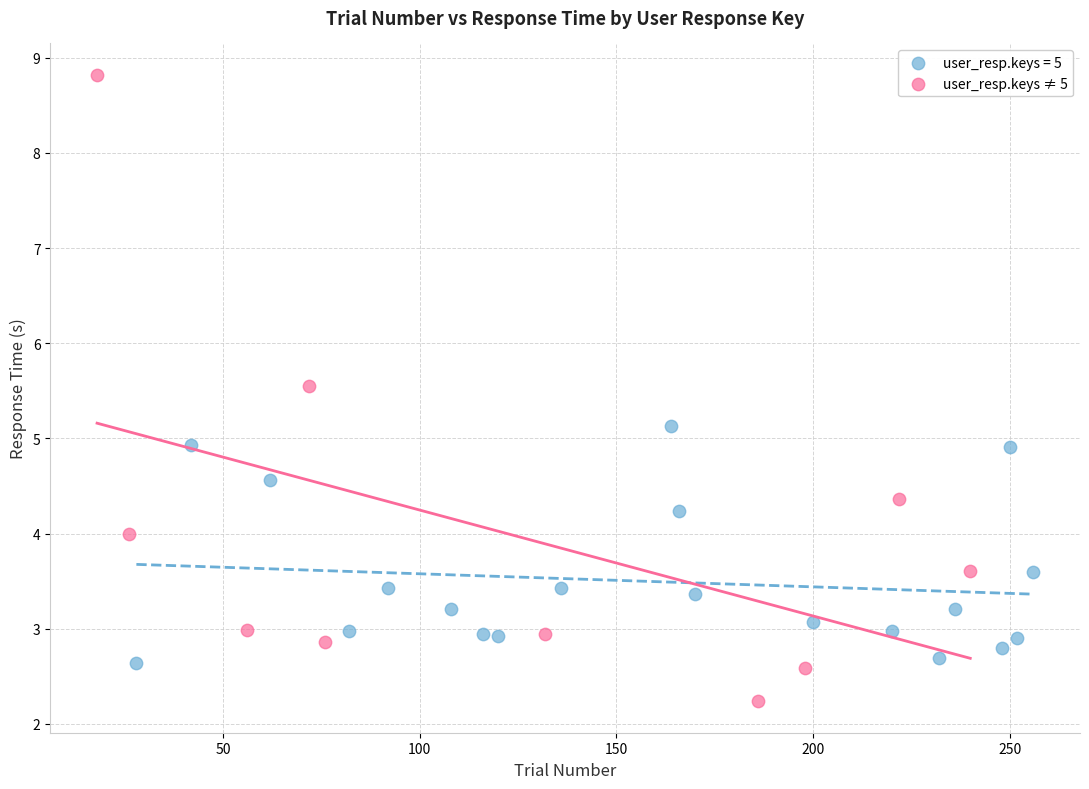

Which series contains the highest Y value?

user_resp.keys ≠ 5